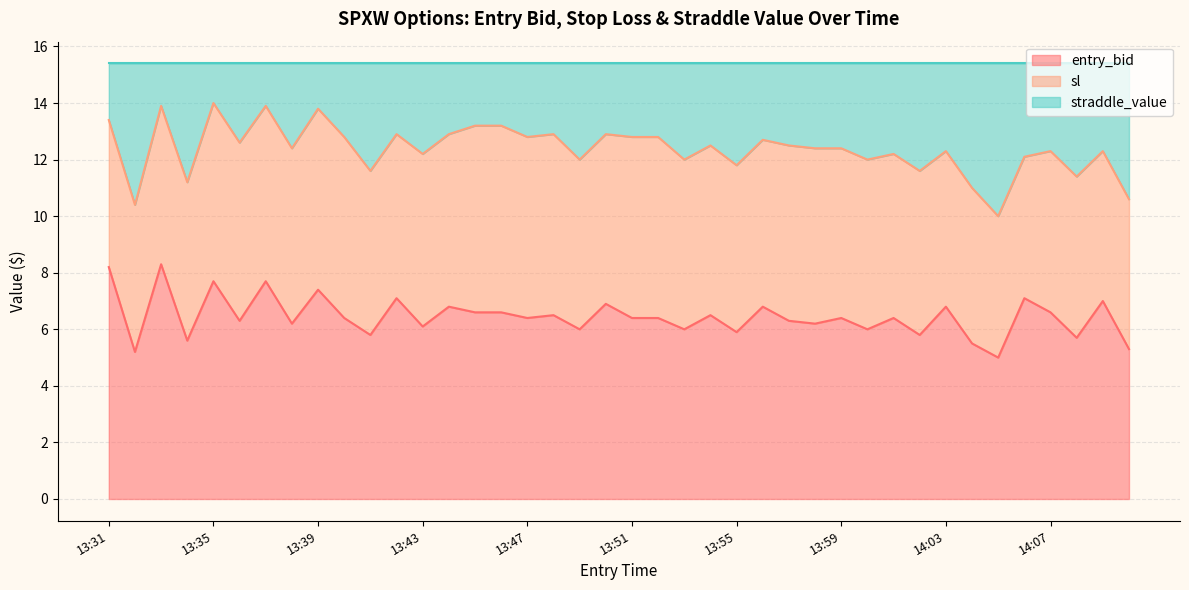

What is the label of the 35th point from the left?

14:05